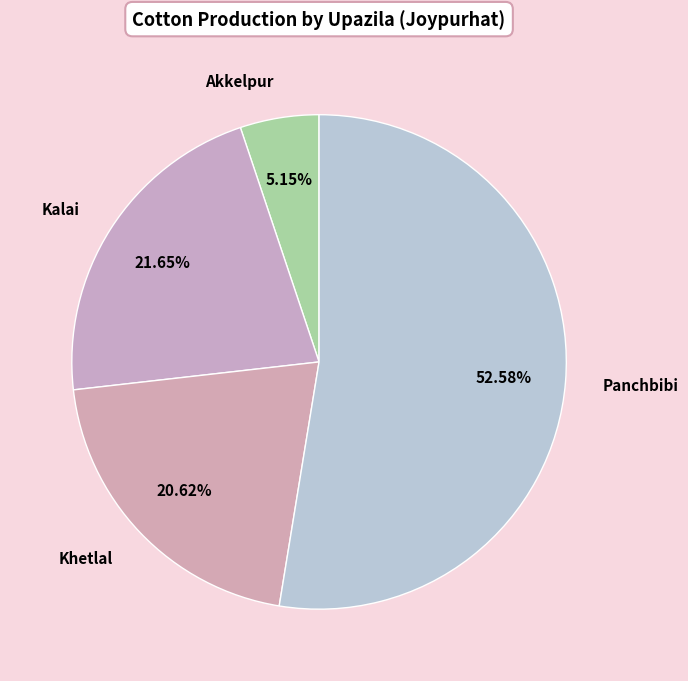

How many segments does this pie chart have?

4